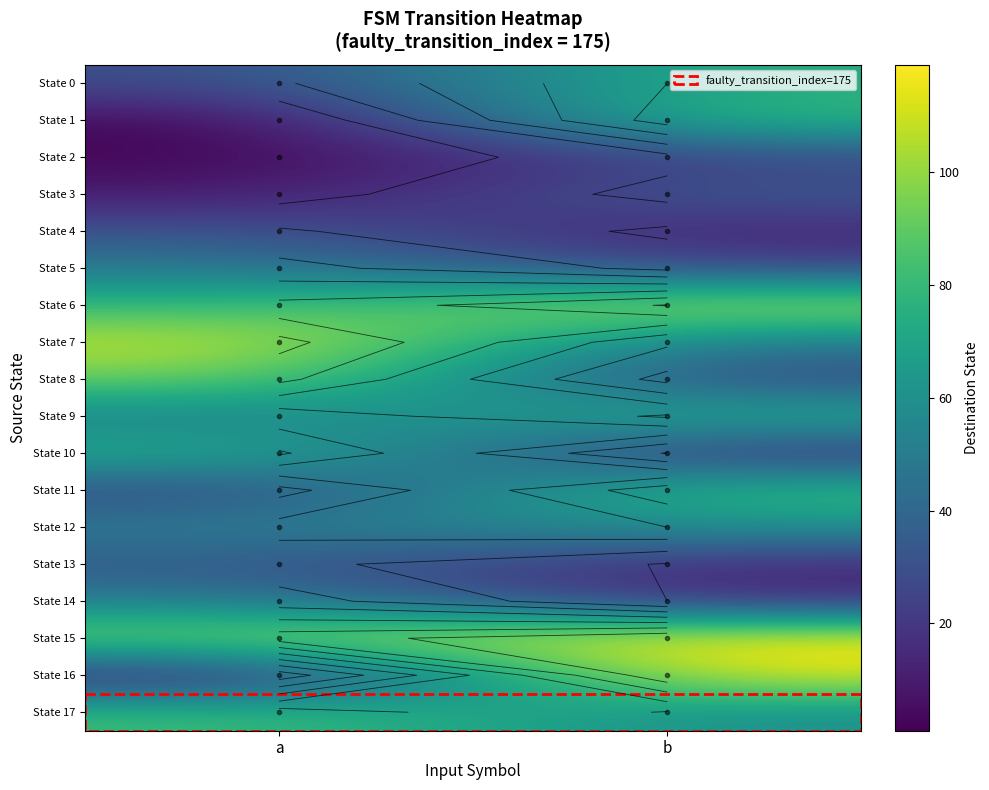

Which series has the largest range (max minus min)?

State 16